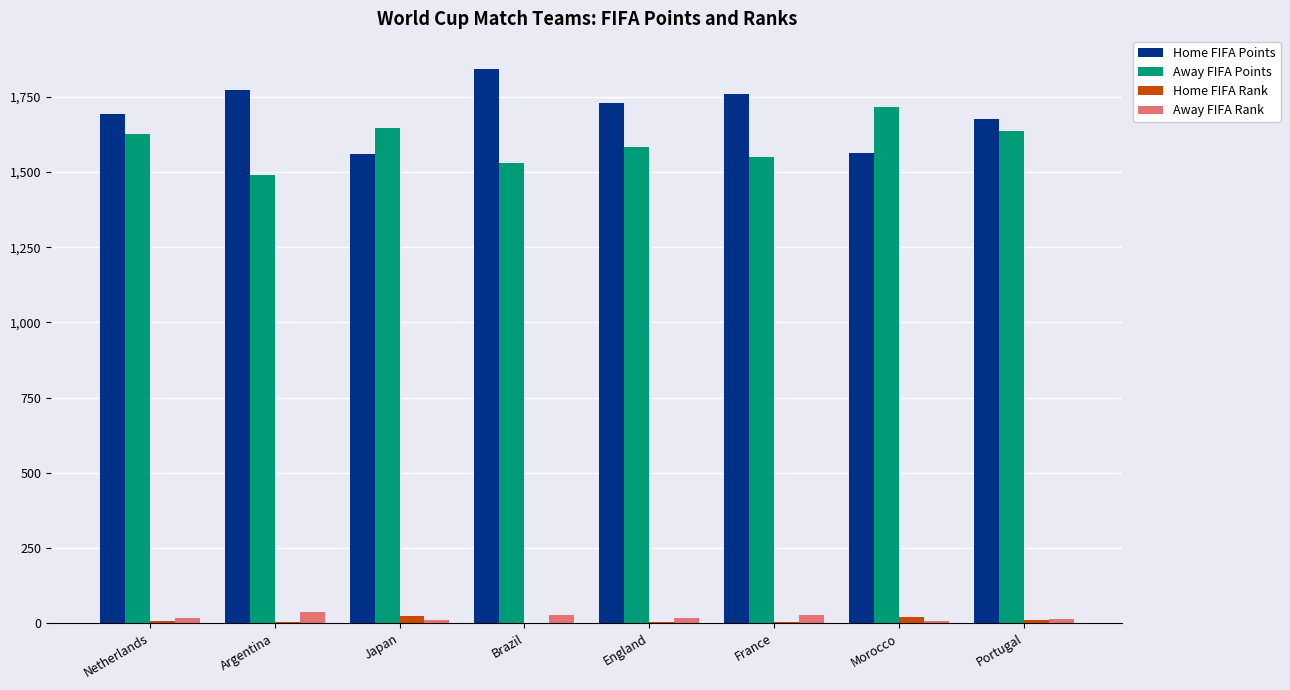

Is it true that Home FIFA Rank equals 22.0 at Morocco?

True